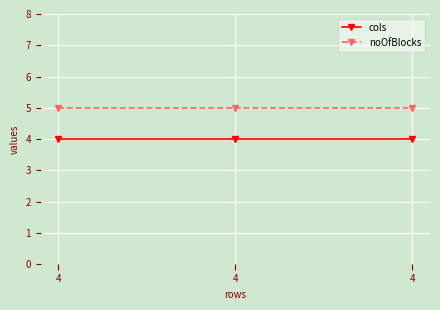

Count the number of categories in the chart.

3